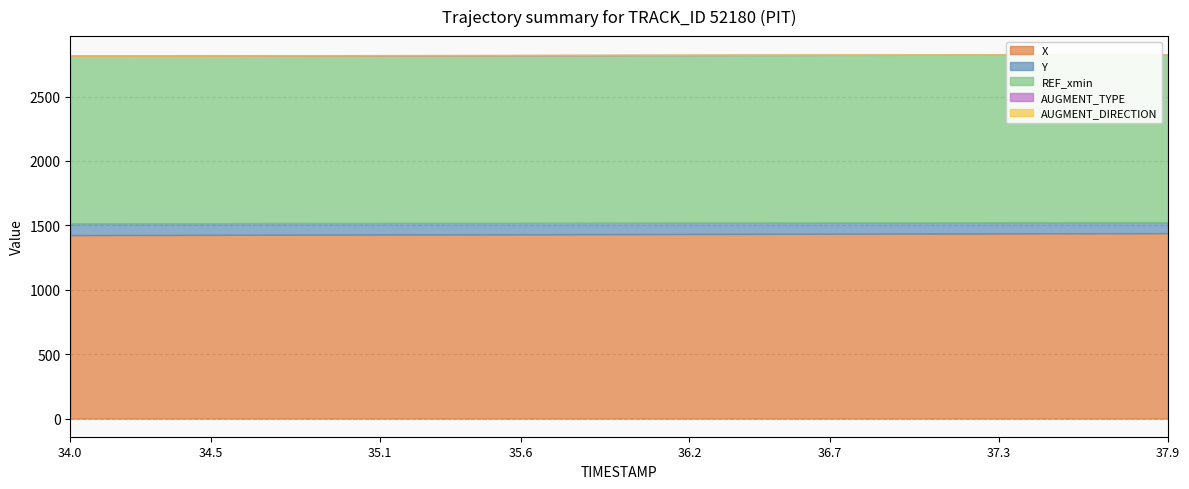

The value of REF_xmin at 36.5 is 1301.8. True or false?

True